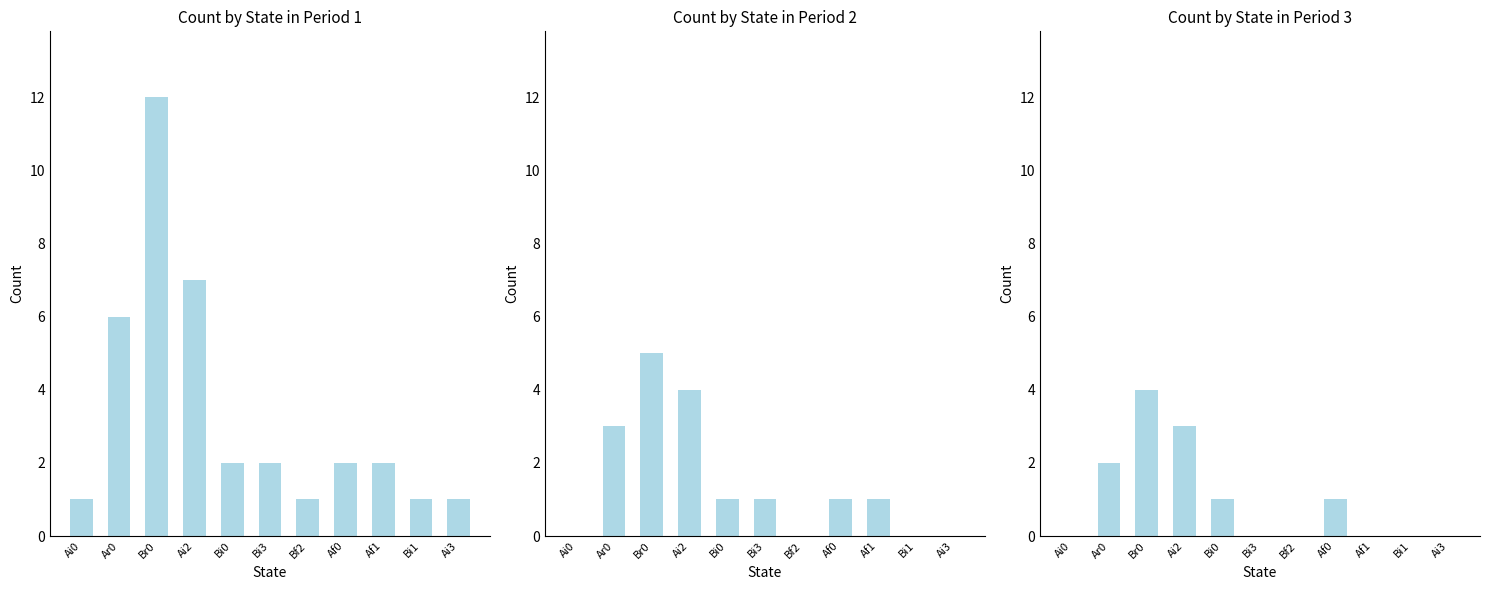

How many Period 3 values are between 0 and 2?

9